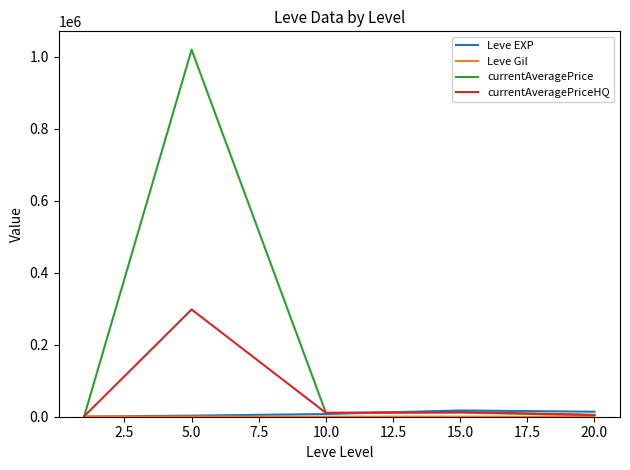

Which series has the largest range (max minus min)?

currentAveragePrice